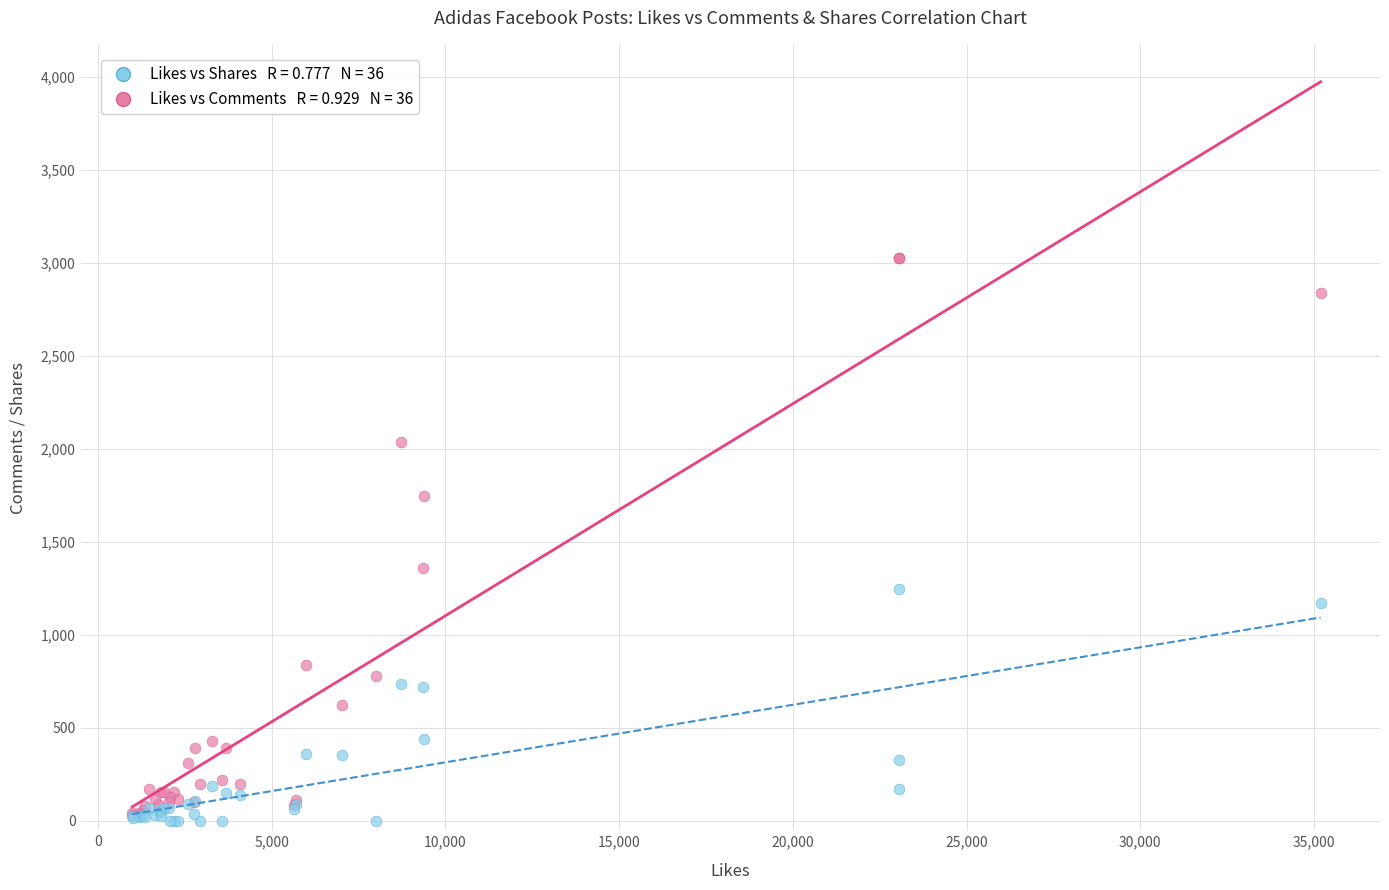

Across all series, what Y value is closest to 1511?

1358